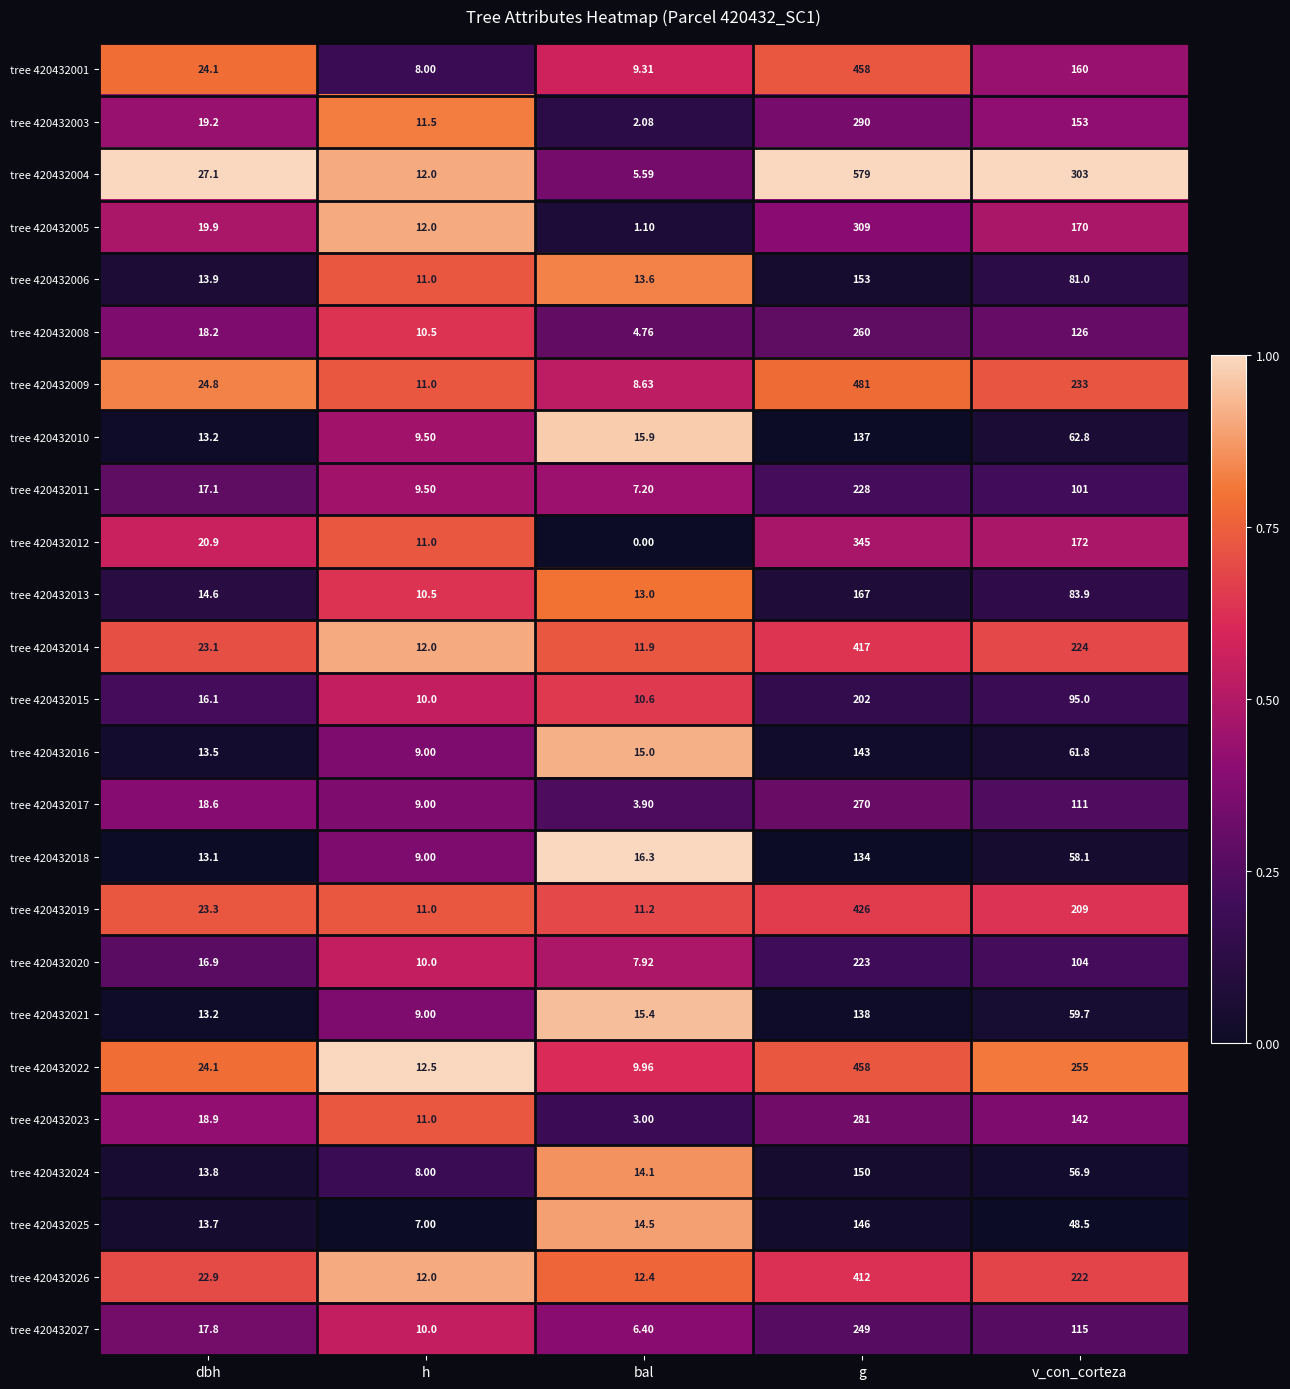

What is the greatest value displayed?

579.0